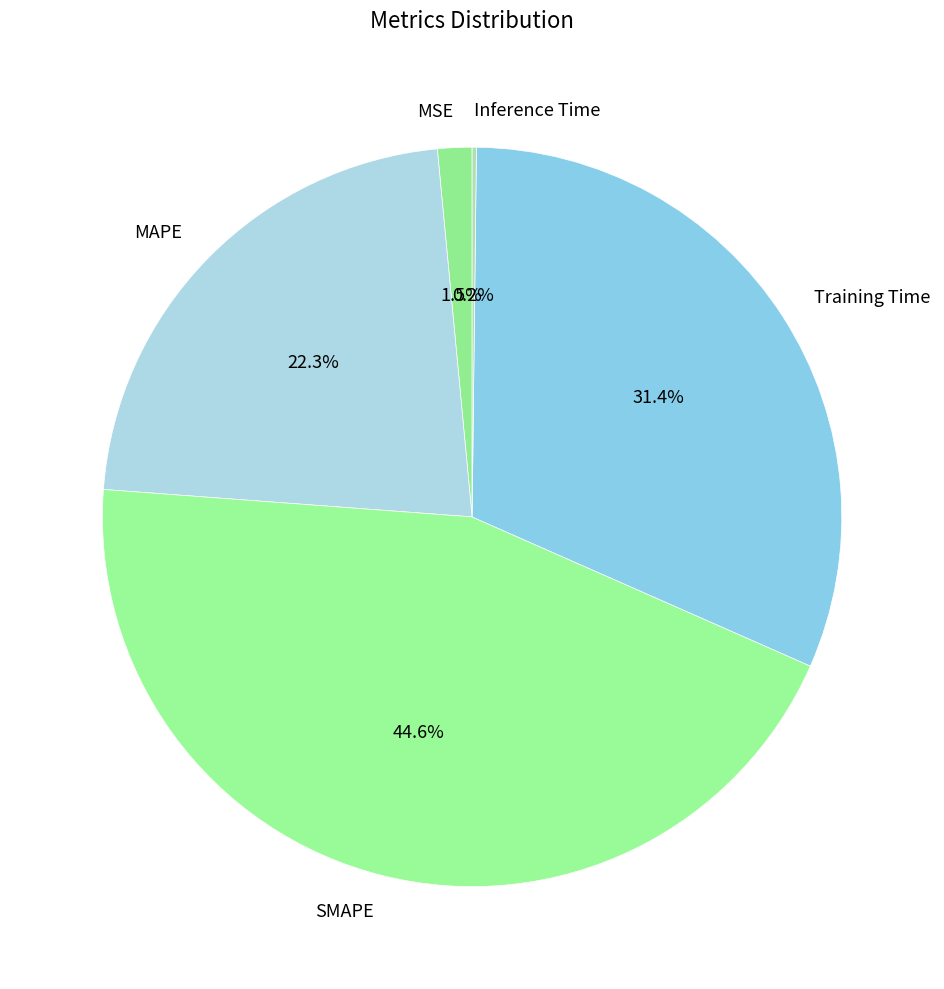

To the nearest percent, what is the combined percentage of Training Time and SMAPE?

76%